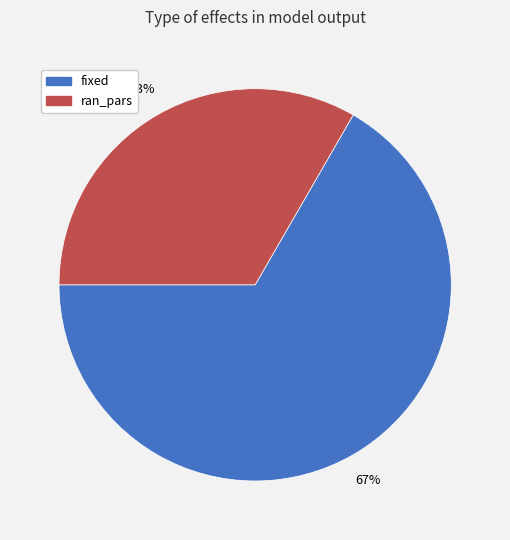

How many slices are in this pie chart?

2